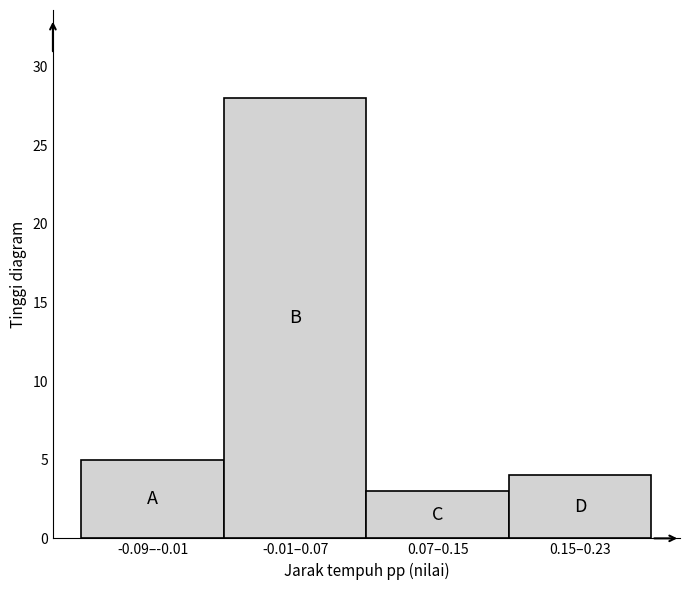

Reading left to right, what are all the values shown in this chart?

-0.09–-0.01=5	-0.01–0.07=28	0.07–0.15=3	0.15–0.23=4